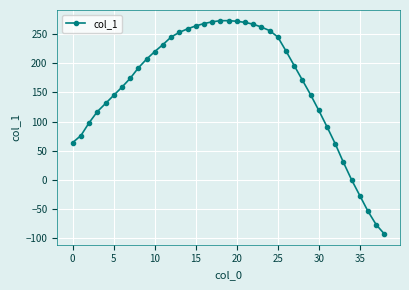

What is the smallest value displayed?

-93